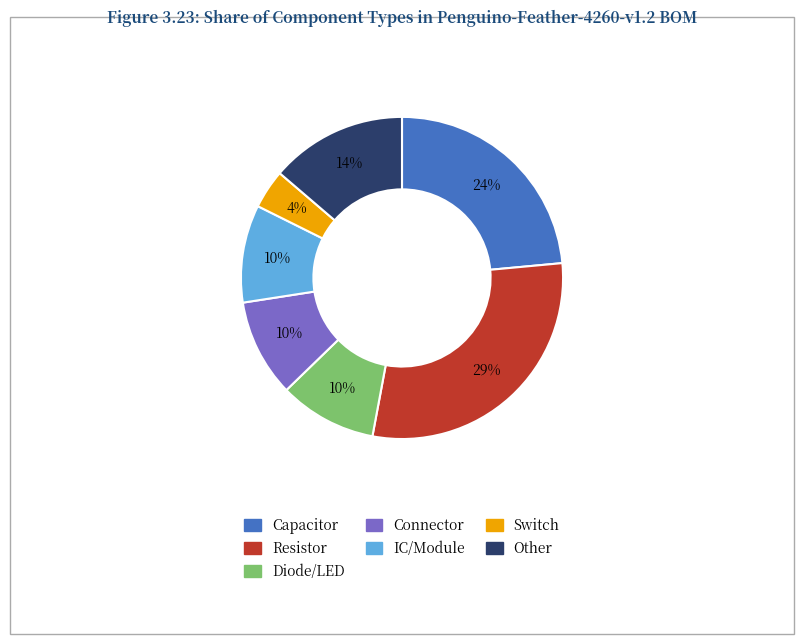

What percentage is the IC/Module slice, to the nearest percent?

10%